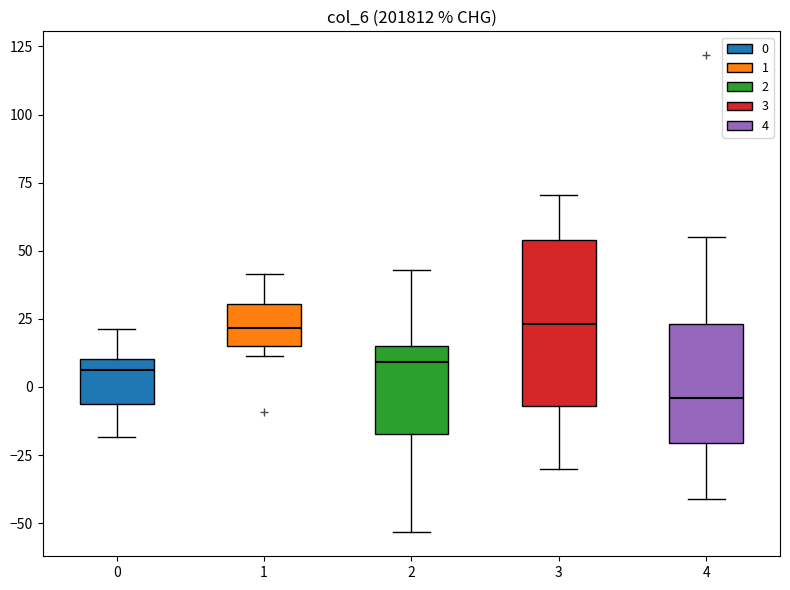

Where is the upper edge of the box at x = 0 on the y-axis? The values are not printed on the chart, so give them approximately, as read against the axis.

10